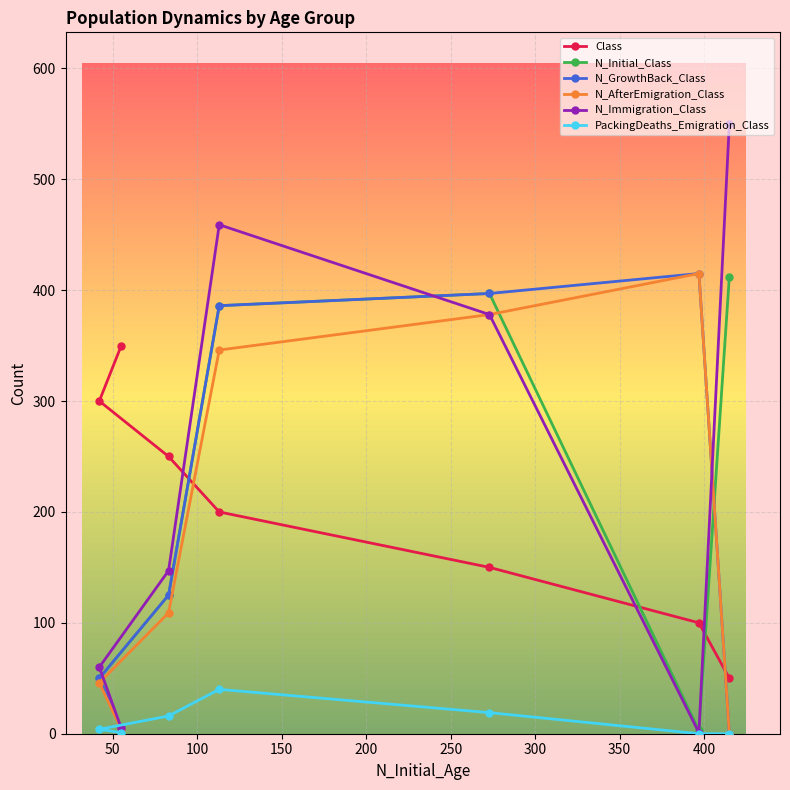

What is the minimum value for Class?

50